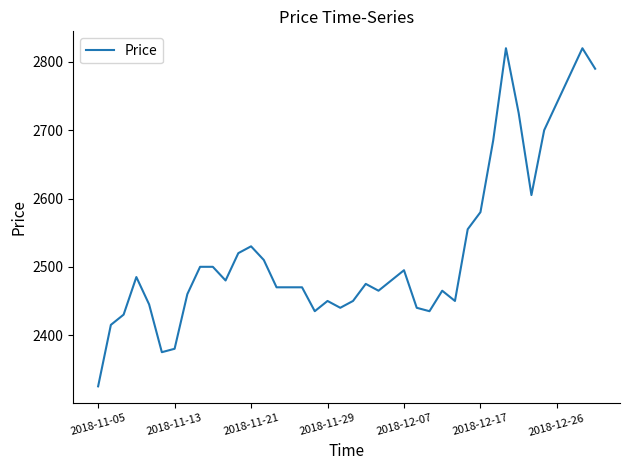

What is the difference between the maximum and minimum values?

495